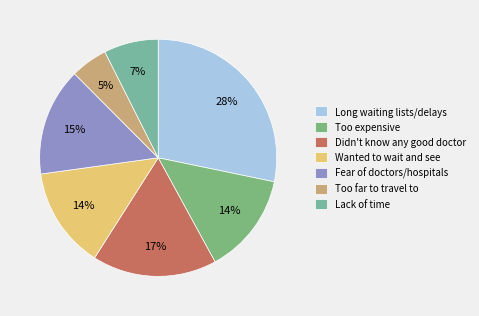

Does any single category account for the majority?

No